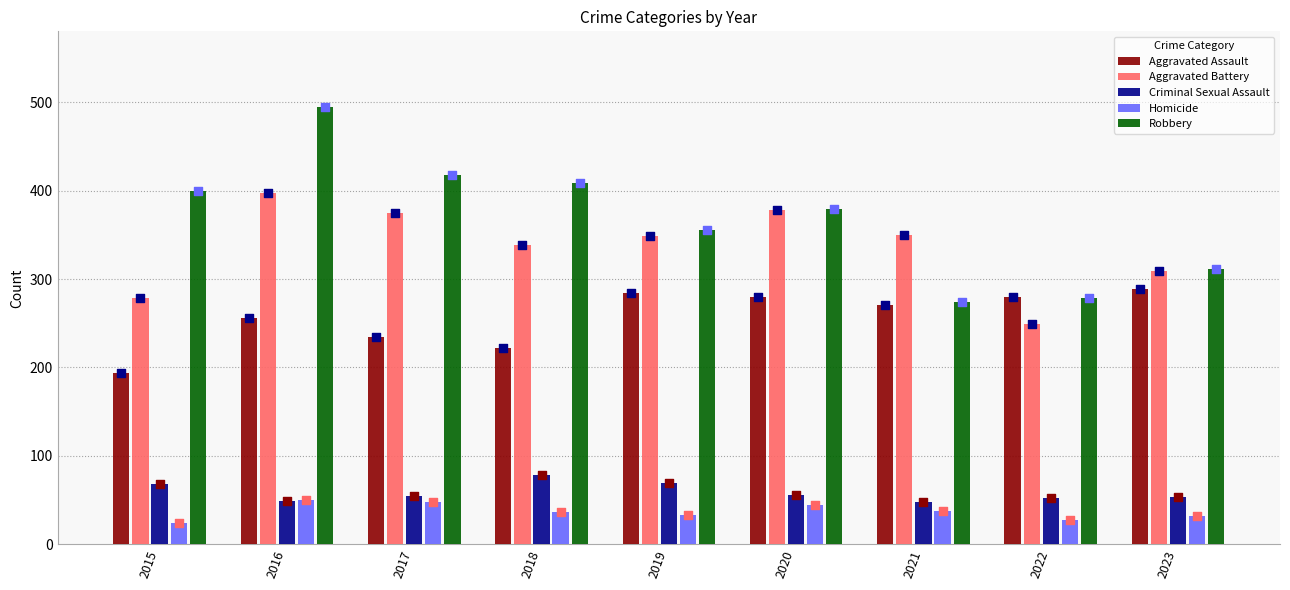

Which series reaches the maximum Y coordinate?

Robbery